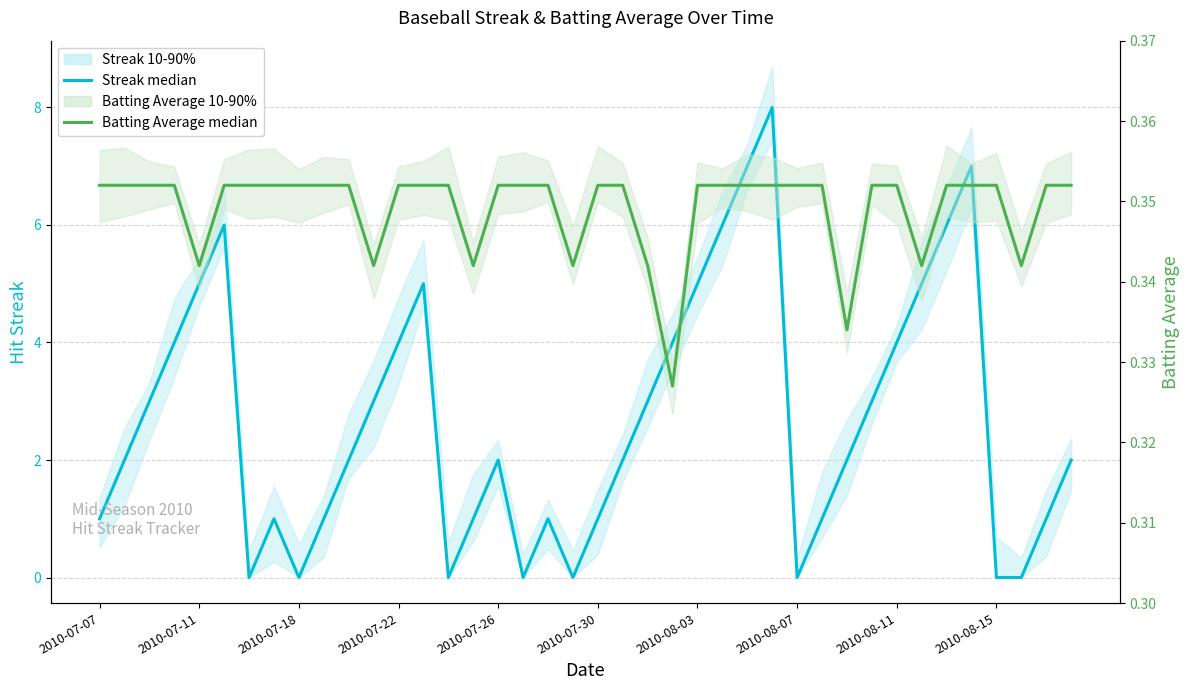

List the series in order of their overall mean, highest first.

Streak median, Batting Average median